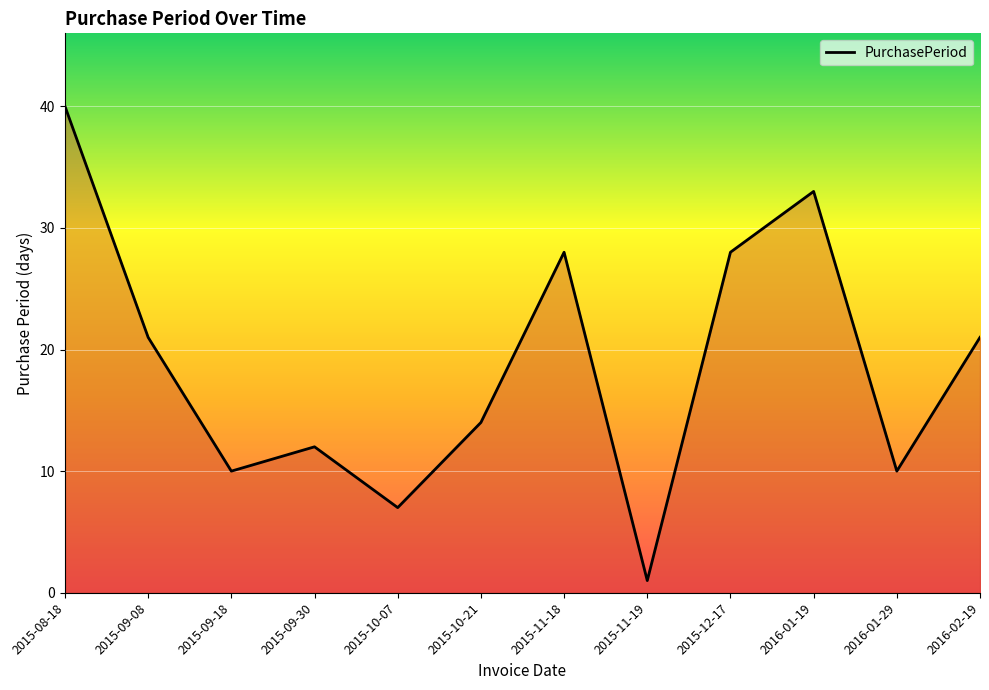

What is the maximum value shown in the chart?

40